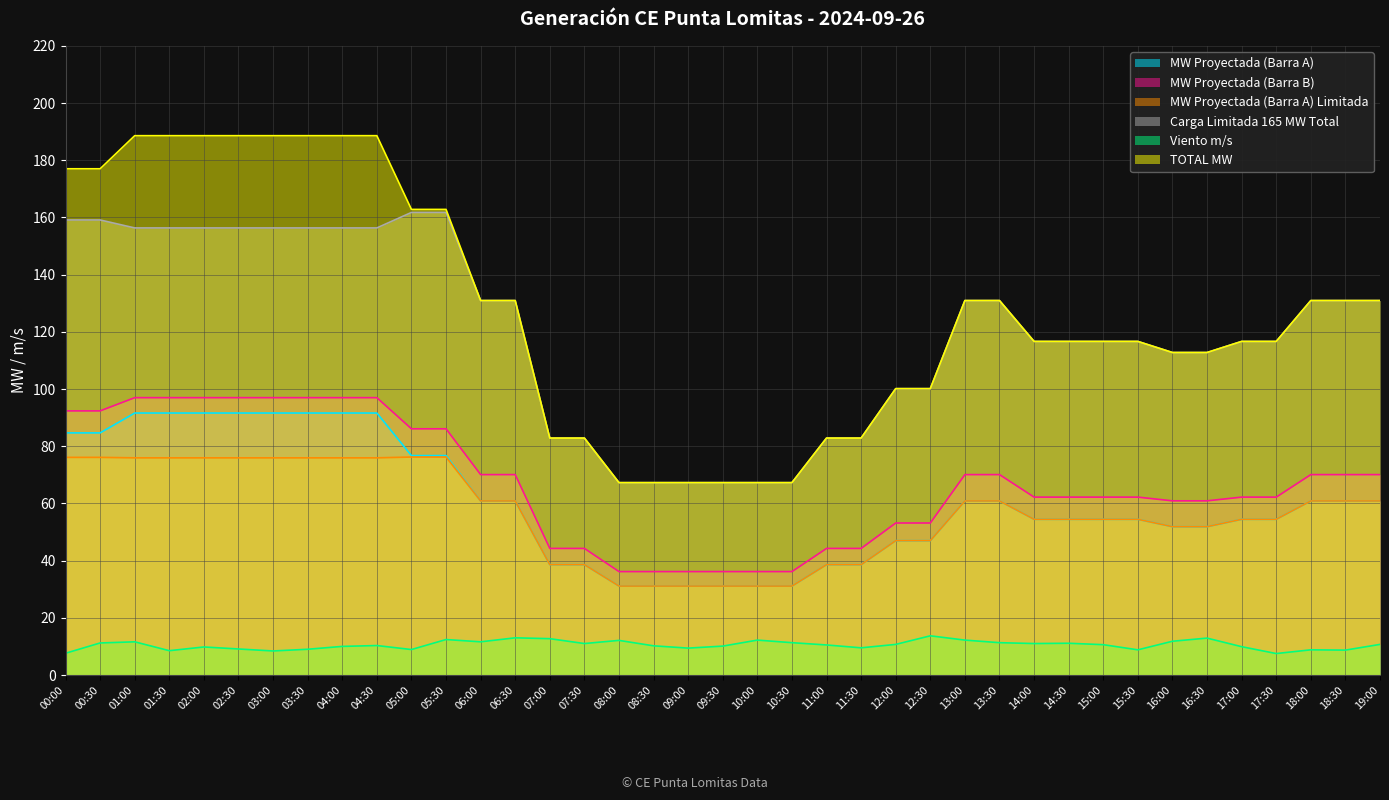

List the series in order of their peak value, lowest first.

Viento m/s, MW Proyectada (Barra A) Limitada, MW Proyectada (Barra A), MW Proyectada (Barra B), Carga Limitada 165 MW Total, TOTAL MW